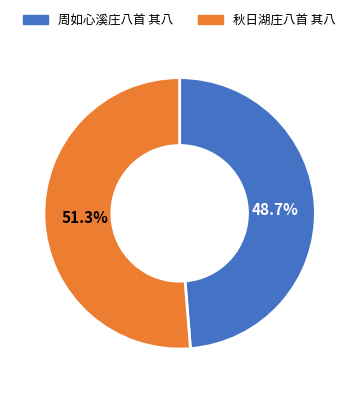

The 秋日湖庄八首 其八 slice represents 51% of the pie. True or false?

True